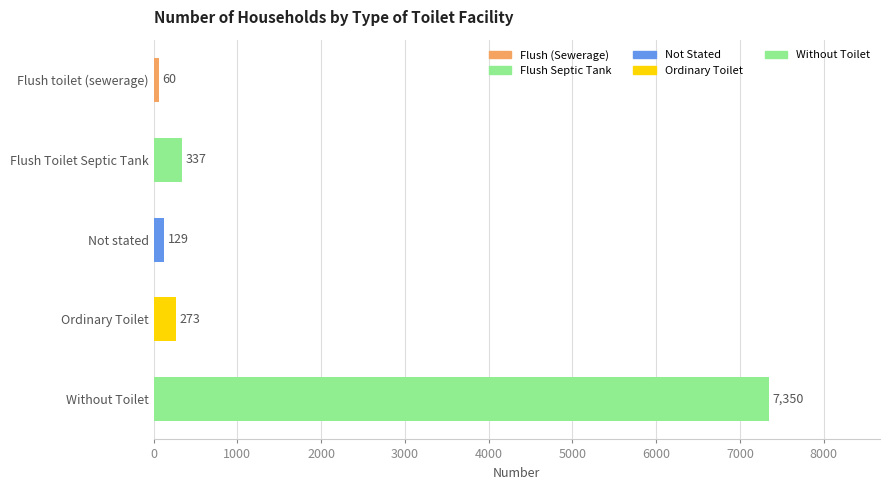

True or false: the data shows 337 at Flush Toilet Septic Tank.

True